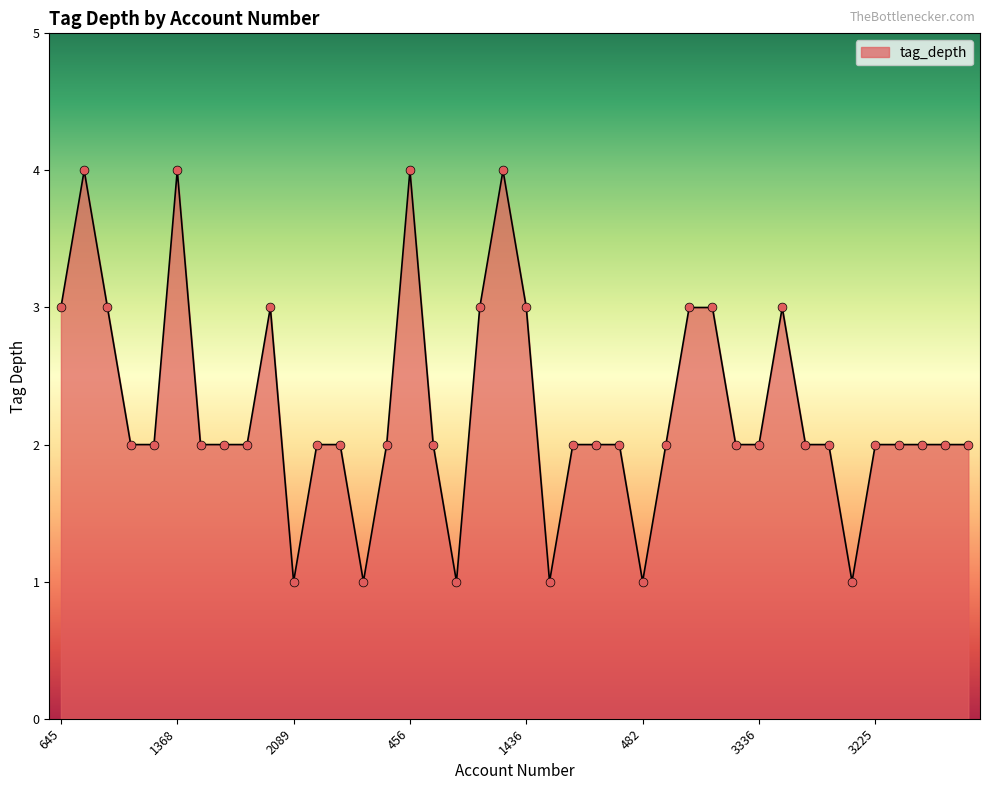

What is the maximum value shown in the chart?

4